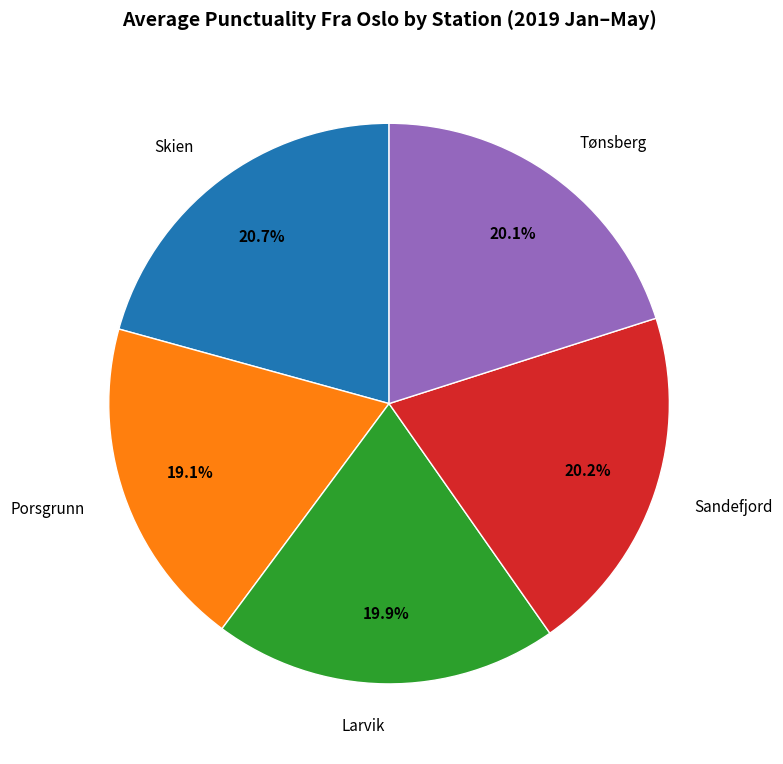

What is the largest slice in the pie chart?

Skien